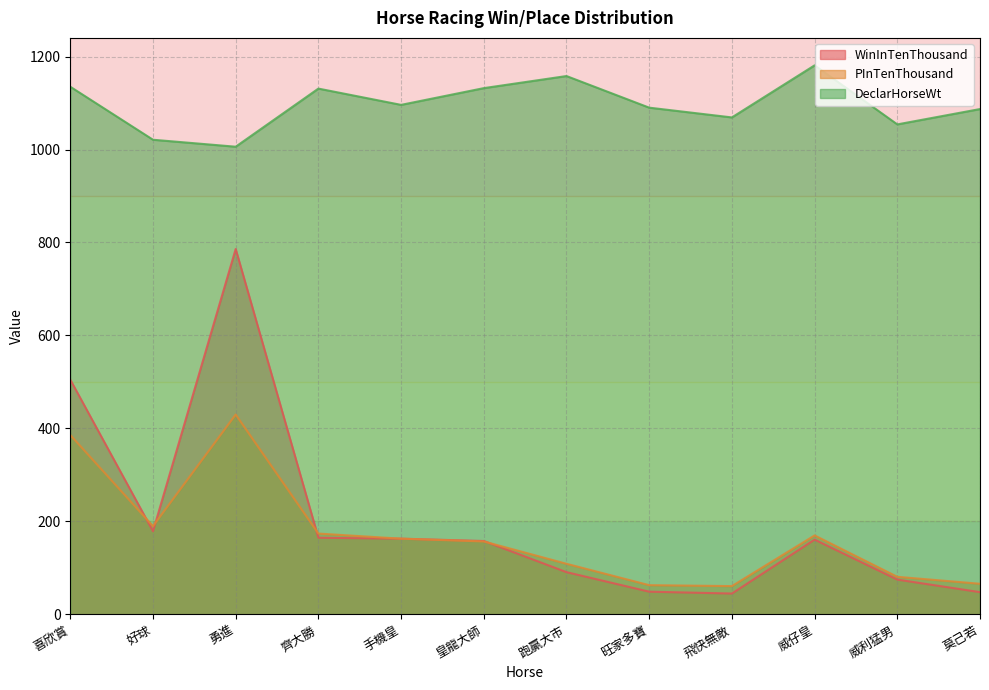

Reading left to right, list all the values displayed in this chart.

WinInTenThousand: 喜欣賞=505	好球=179	勇進=786	齊大勝=165	手機皇=163	皇龍大師=158	跑贏大市=91	旺家多寶=49	飛快無敵=45	威仔皇=161	威利猛男=75	莫己若=48
PInTenThousand: 喜欣賞=386	好球=190	勇進=430	齊大勝=174	手機皇=163	皇龍大師=157	跑贏大市=109	旺家多寶=63	飛快無敵=61	威仔皇=170	威利猛男=81	莫己若=66
DeclarHorseWt: 喜欣賞=1135	好球=1021	勇進=1006	齊大勝=1131	手機皇=1096	皇龍大師=1132	跑贏大市=1158	旺家多寶=1090	飛快無敵=1069	威仔皇=1181	威利猛男=1054	莫己若=1087